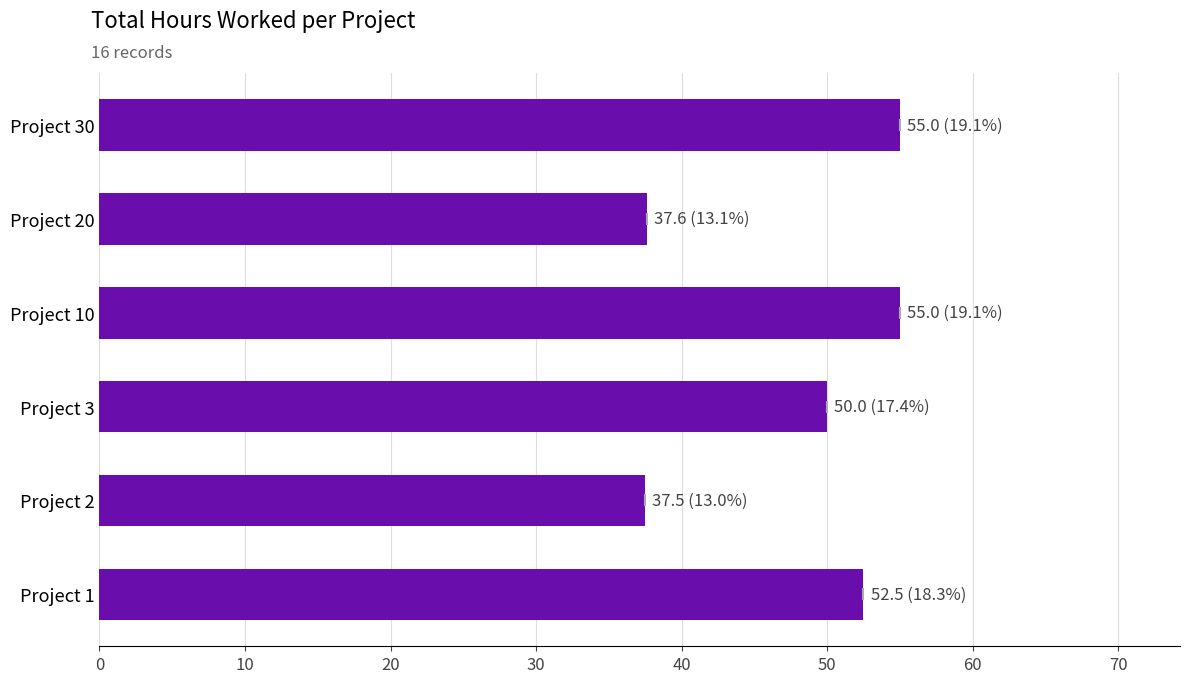

Approximately how many times larger is the value at Project 30 compared to Project 3?

1.1